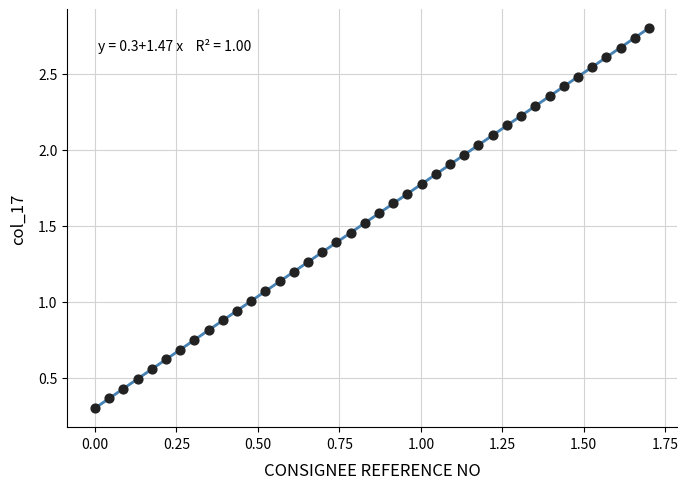

What is the range of X values (max minus min)?

1.7